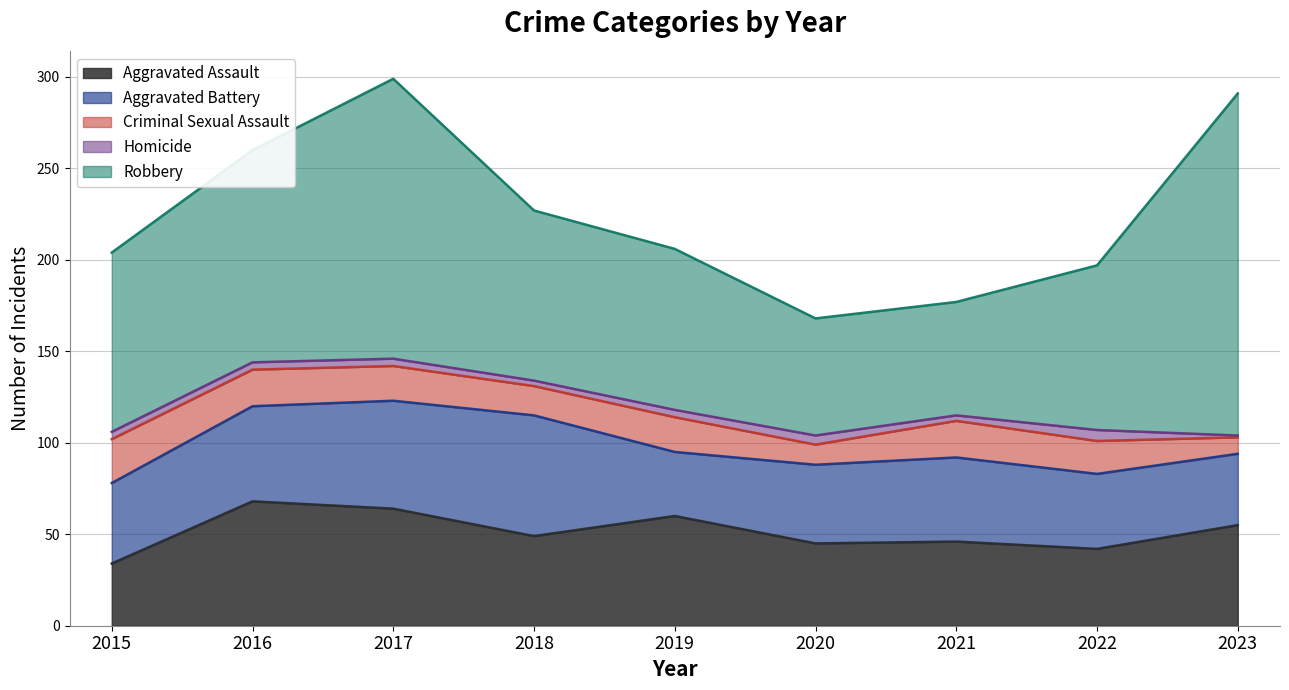

Count the number of data series in this chart.

5